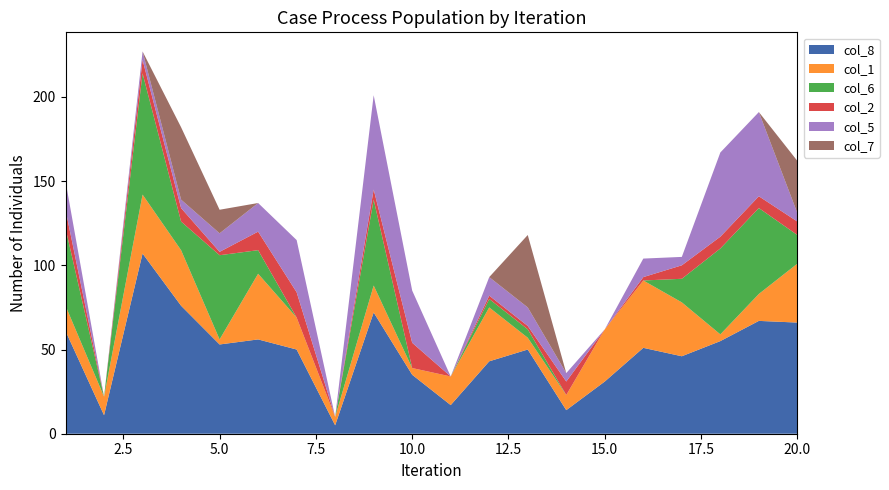

Reading left to right, transcribe all the data shown in this chart.

col_8: 1=61	2=11	3=107	4=76	5=53	6=56	7=50	8=5	9=72	10=35	11=17	12=43	13=50	14=14	15=31	16=51	17=46	18=55	19=67	20=66
col_1: 1=15	2=11	3=35	4=33	5=3	6=39	7=19	8=5	9=16	10=4	11=17	12=32	13=7	14=9	15=31	16=40	17=32	18=4	19=16	20=35
col_6: 1=46	2=0	3=72	4=17	5=50	6=14	7=0	8=0	9=51	10=0	11=0	12=5	13=5	14=0	15=0	16=0	17=14	18=51	19=51	20=17
col_2: 1=11	2=0	3=8	4=8	5=2	6=11	7=15	8=0	9=6	10=15	11=0	12=2	13=2	14=8	15=0	16=2	17=8	18=7	19=7	20=8
col_5: 1=17	2=0	3=5	4=5	5=11	6=17	7=31	8=0	9=56	10=31	11=0	12=11	13=11	14=5	15=0	16=11	17=5	18=50	19=50	20=5
col_7: 1=0	2=0	3=0	4=43	5=14	6=0	7=0	8=0	9=0	10=0	11=0	12=0	13=43	14=0	15=0	16=0	17=0	18=0	19=0	20=31